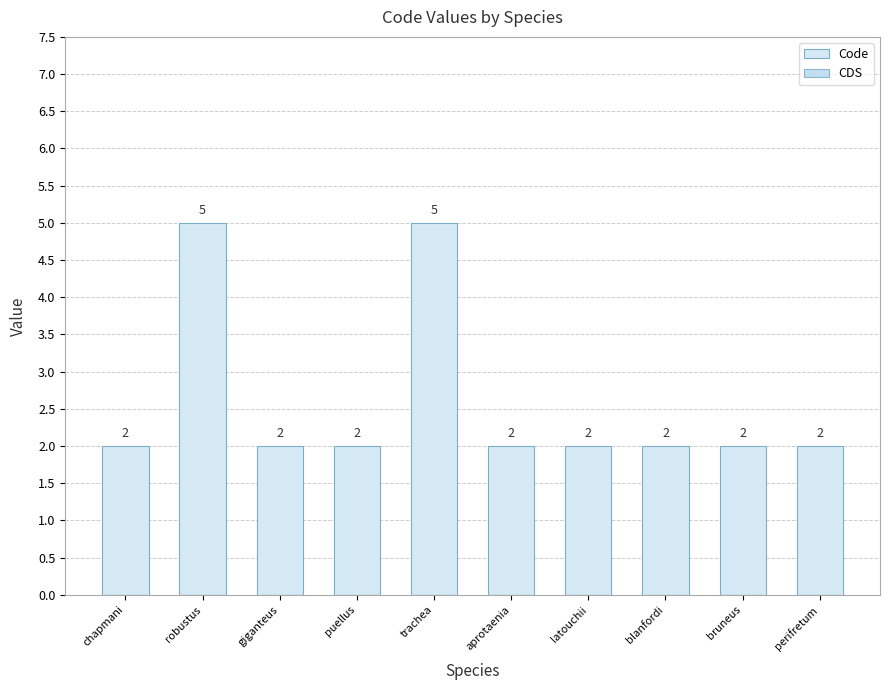

What position from the left is giganteus?

3